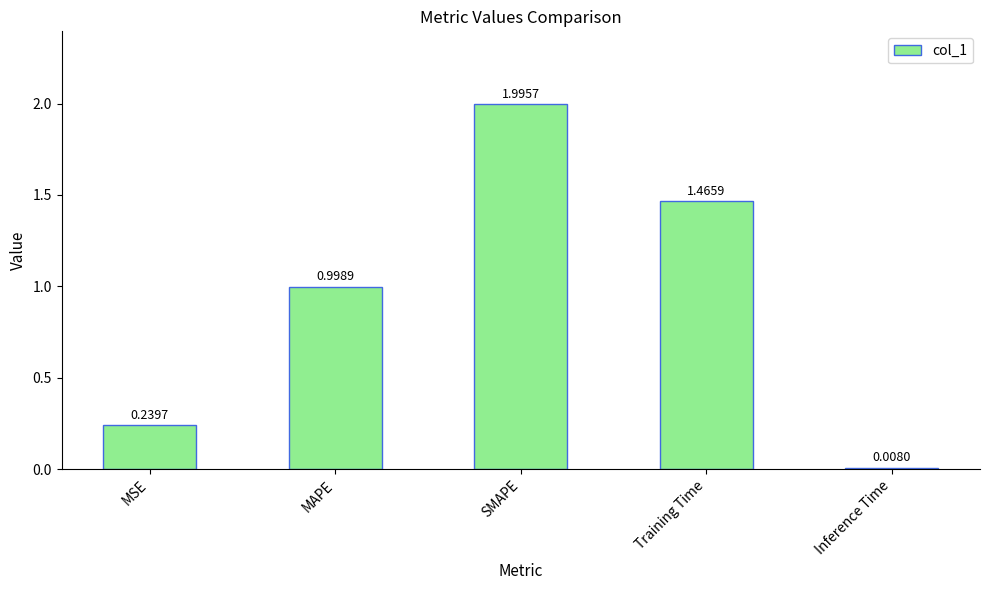

What is the change in value from MSE to MAPE?

+0.8